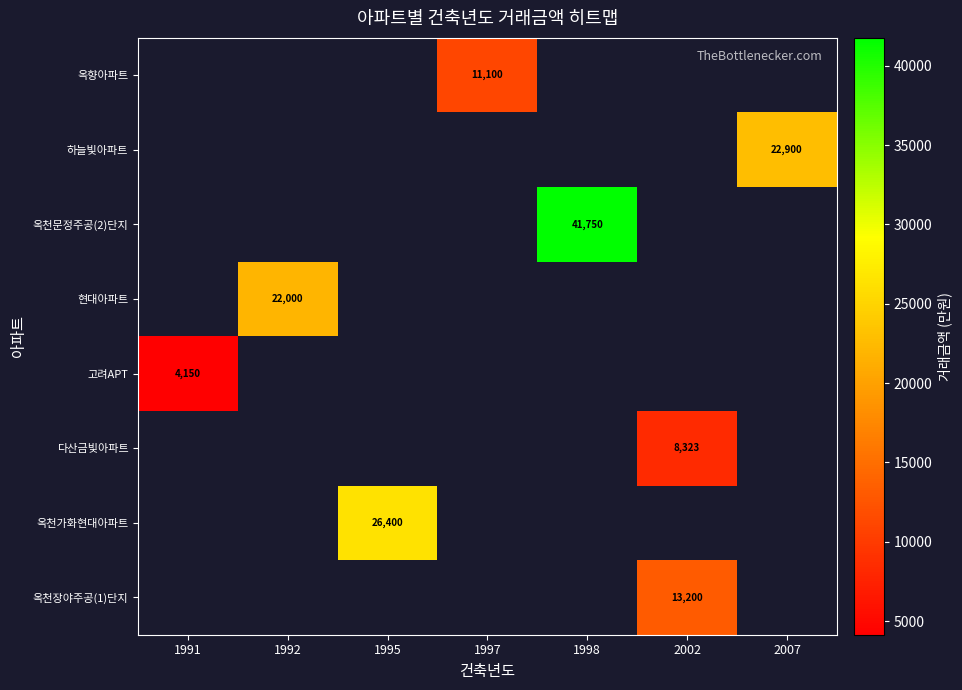

The value of 현대아파트 at 1992 is 5364. True or false?

False